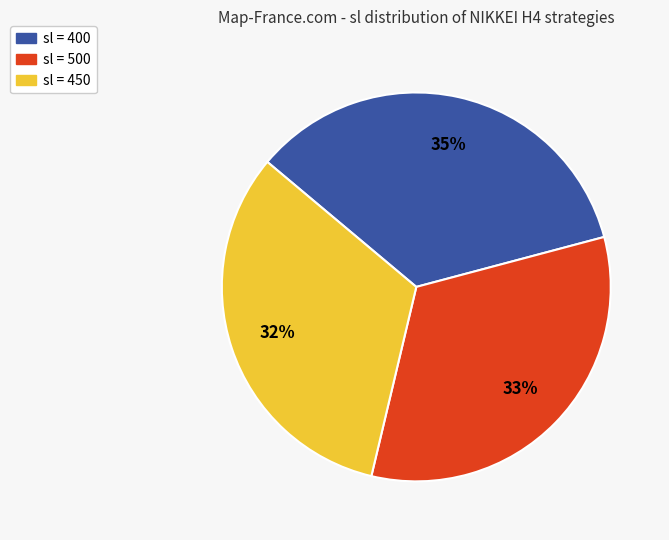

Does any single category account for the majority?

No